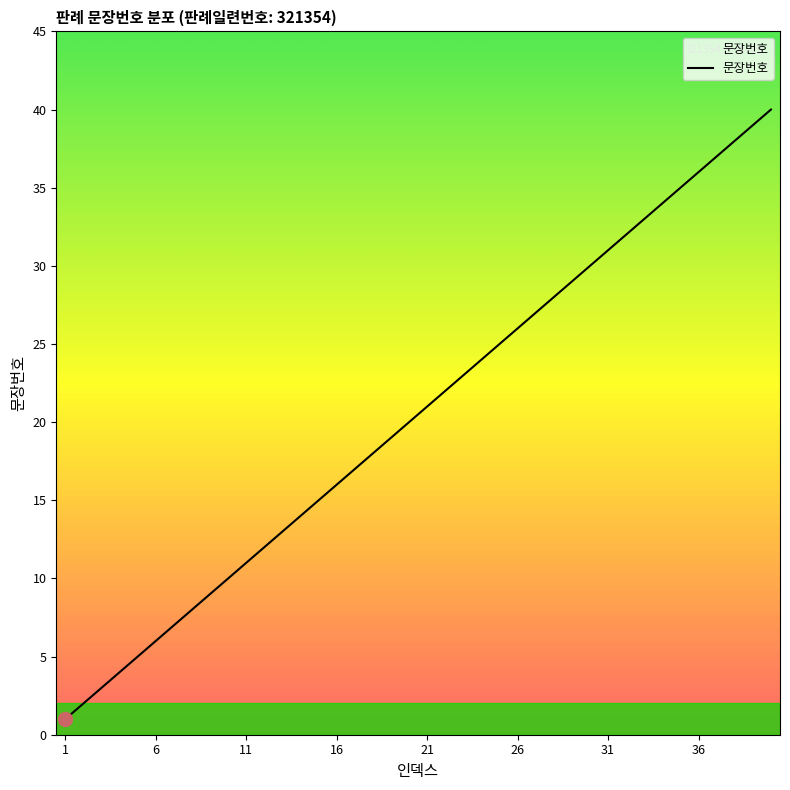

Count the number of data series in this chart.

1